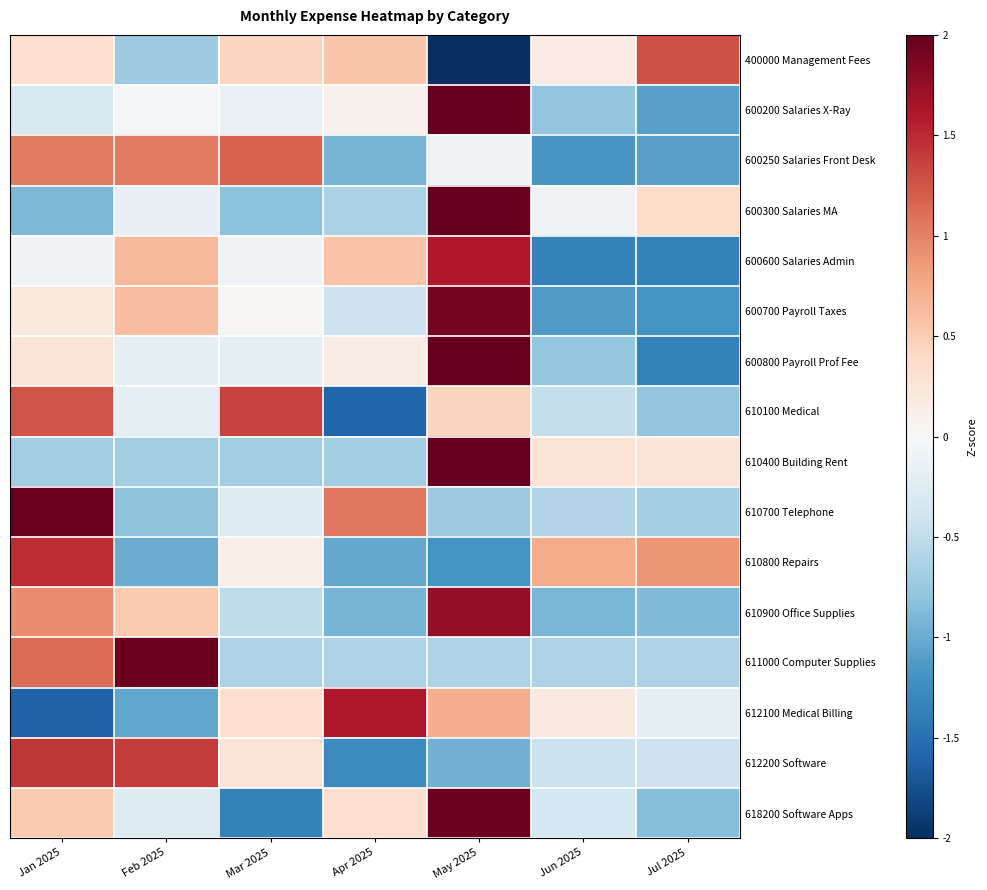

At Feb 2025, list the series in order from smallest to largest.

612100 Medical Billing, 610800 Repairs, 610700 Telephone, 400000 Management Fees, 610400 Building Rent, 618200 Software Apps, 600800 Payroll Prof Fee, 610100 Medical, 600300 Salaries MA, 600200 Salaries X-Ray, 610900 Office Supplies, 600700 Payroll Taxes, 600600 Salaries Admin, 600250 Salaries Front Desk, 612200 Software, 611000 Computer Supplies